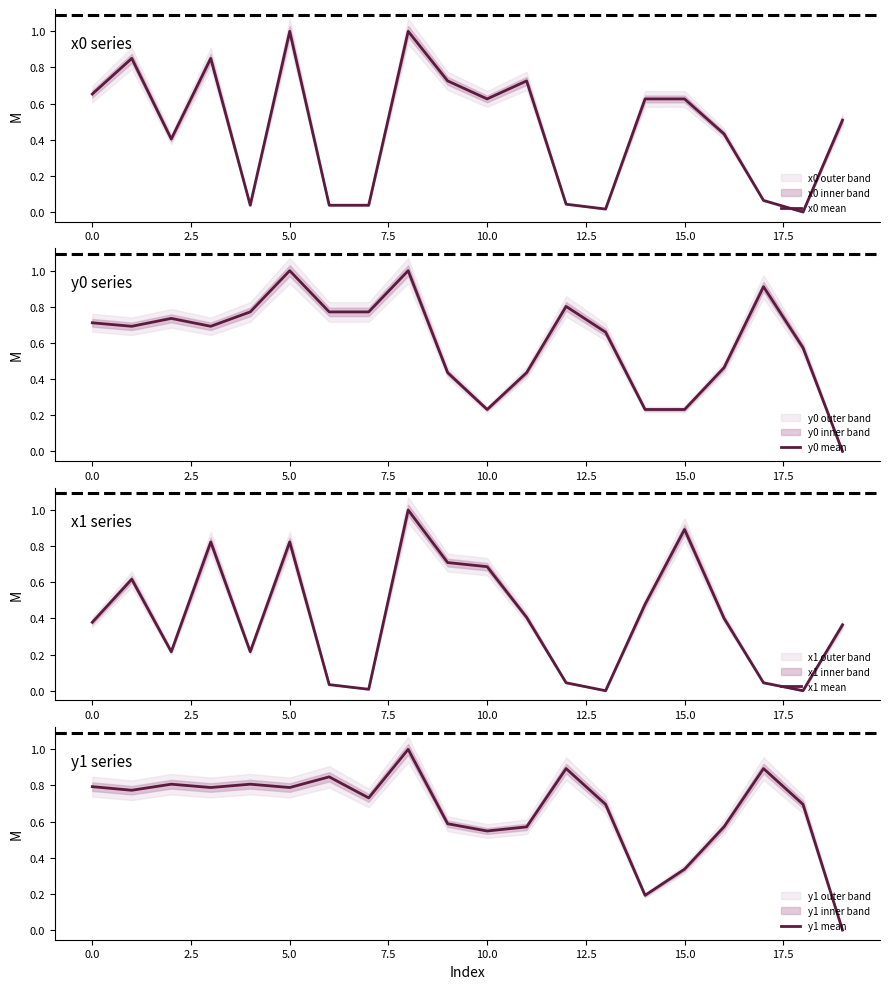

What is the sum of all x1 mean values?

8.1